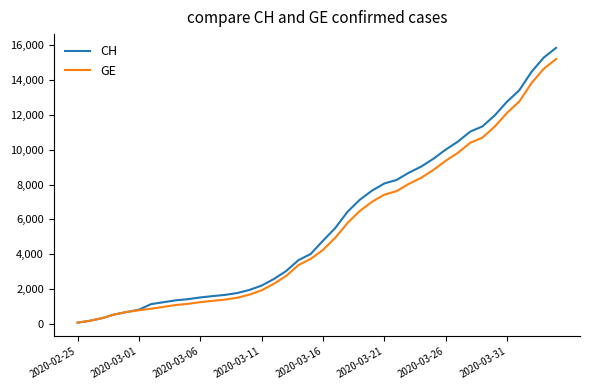

Which series has the largest range (max minus min)?

CH